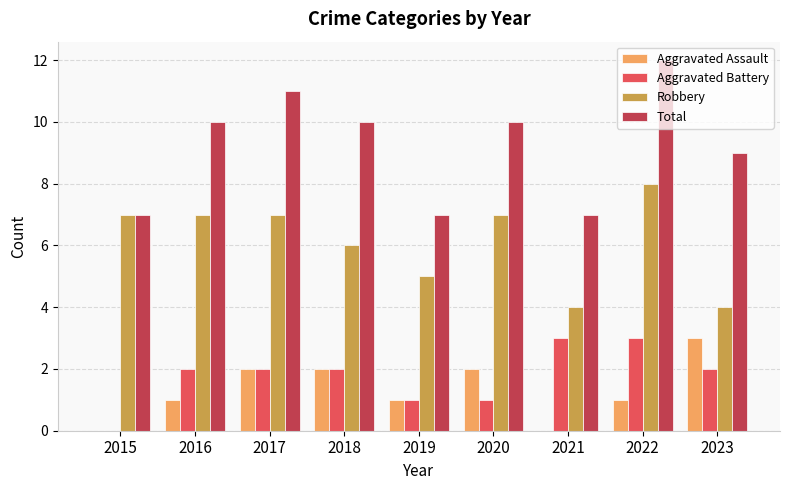

Are the bars grouped side by side (vs. stacked)?

Yes